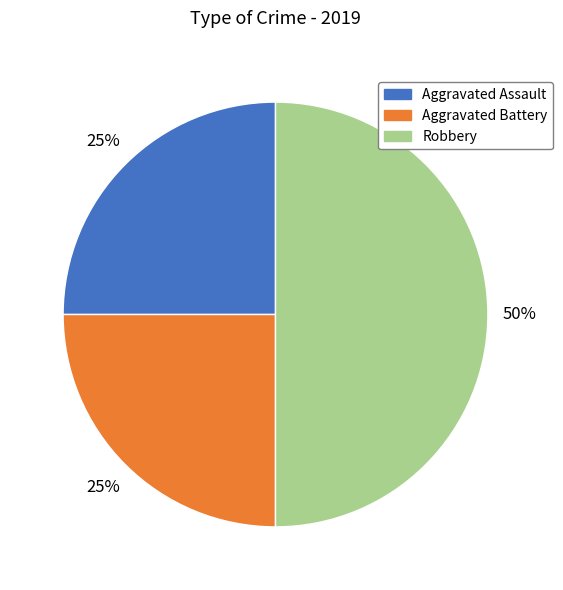

How many segments does this pie chart have?

3